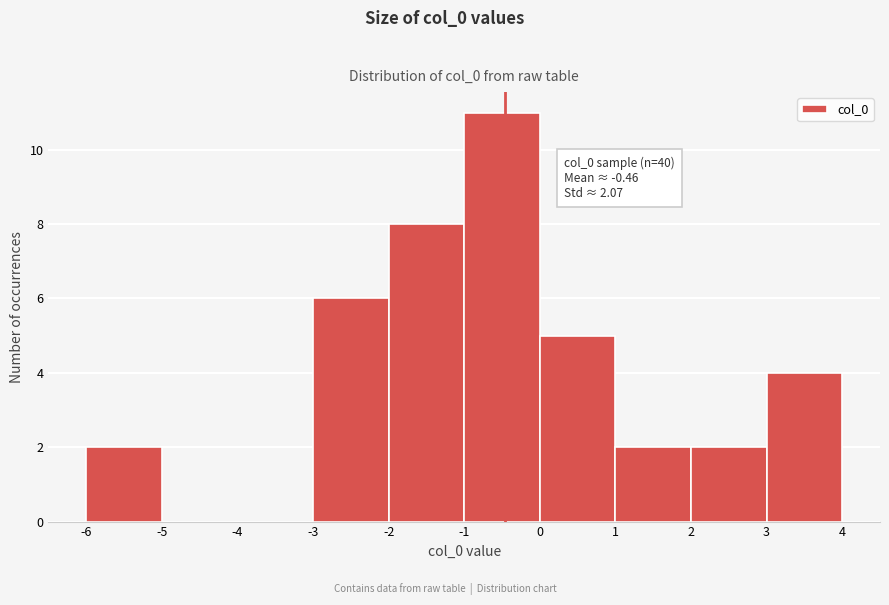

Which range on the x-axis has the tallest bar?

-1 to 0